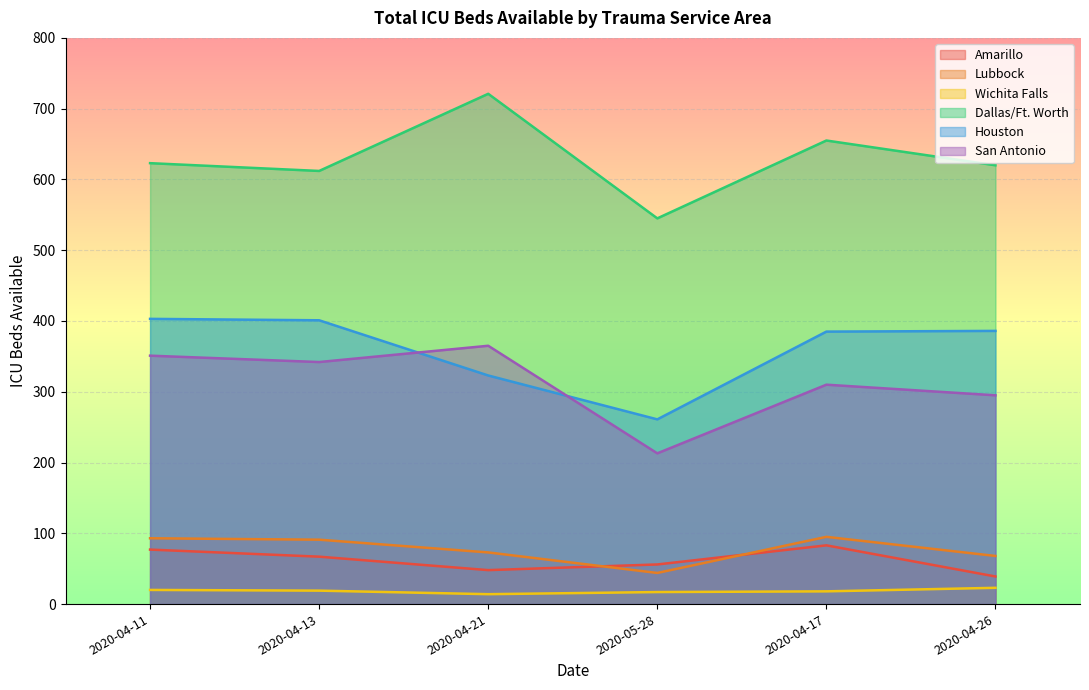

What value does the Amarillo series have at 2020-04-21?

48